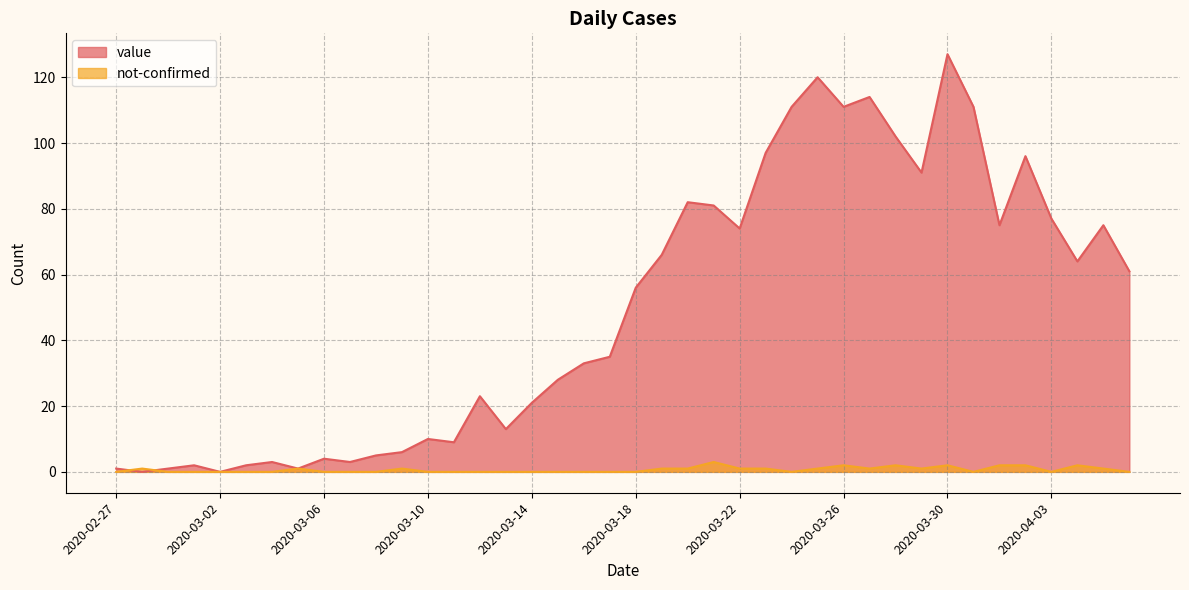

What is the label of the 28th point from the left?

2020-03-25